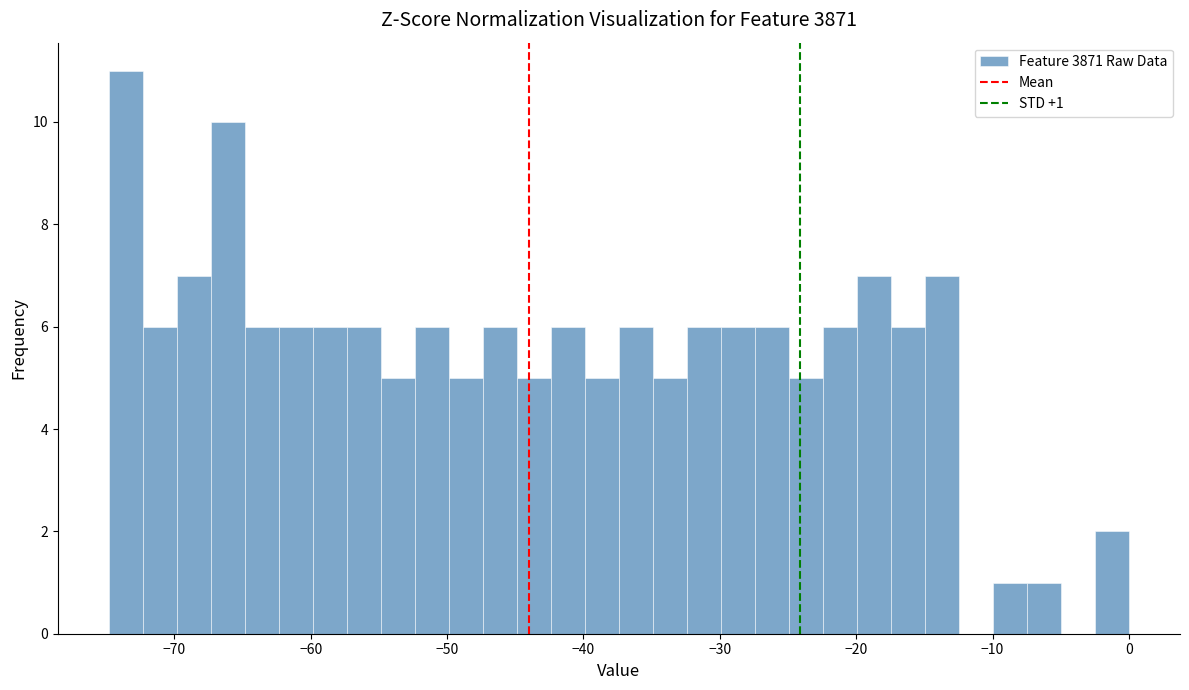

Read against the x-axis, roughly where is the centre of the tallest bar?

-74